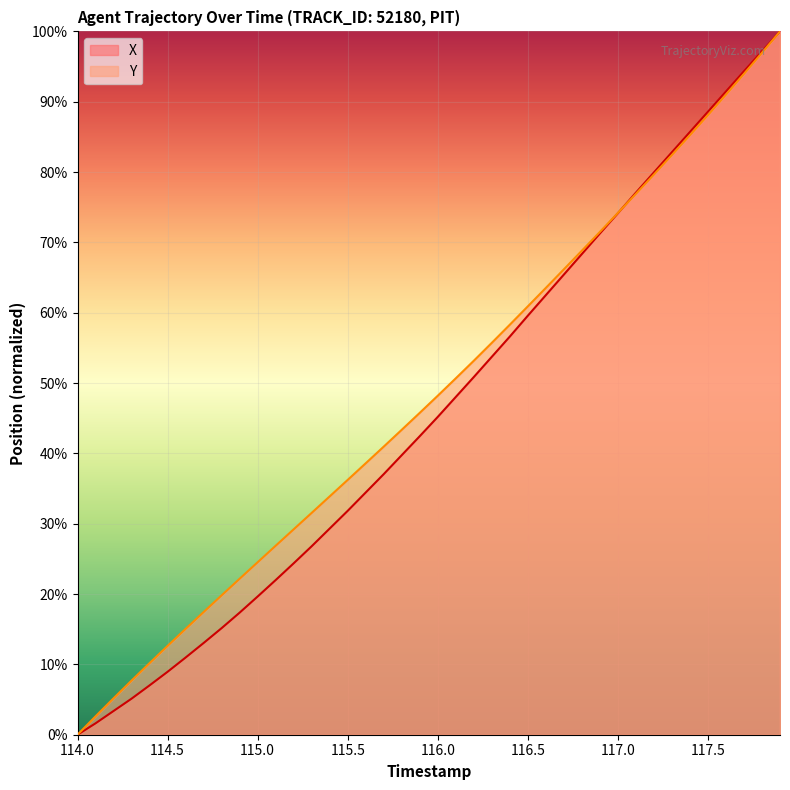

Between 115.0 and 115.5, which series saw the biggest shift?

X